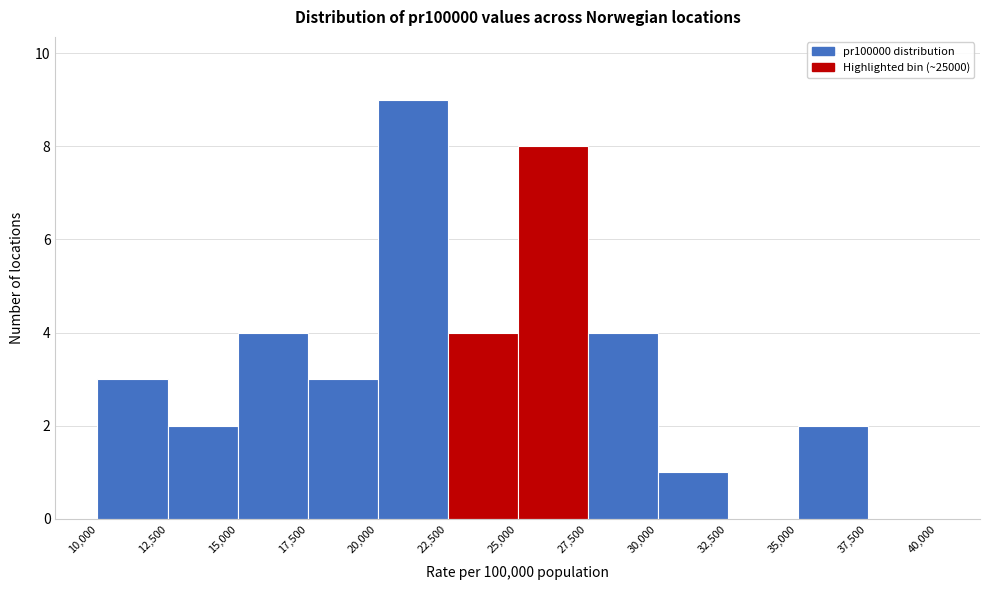

Over which range of the x-axis is the bar tallest?

20,000 to 22,500